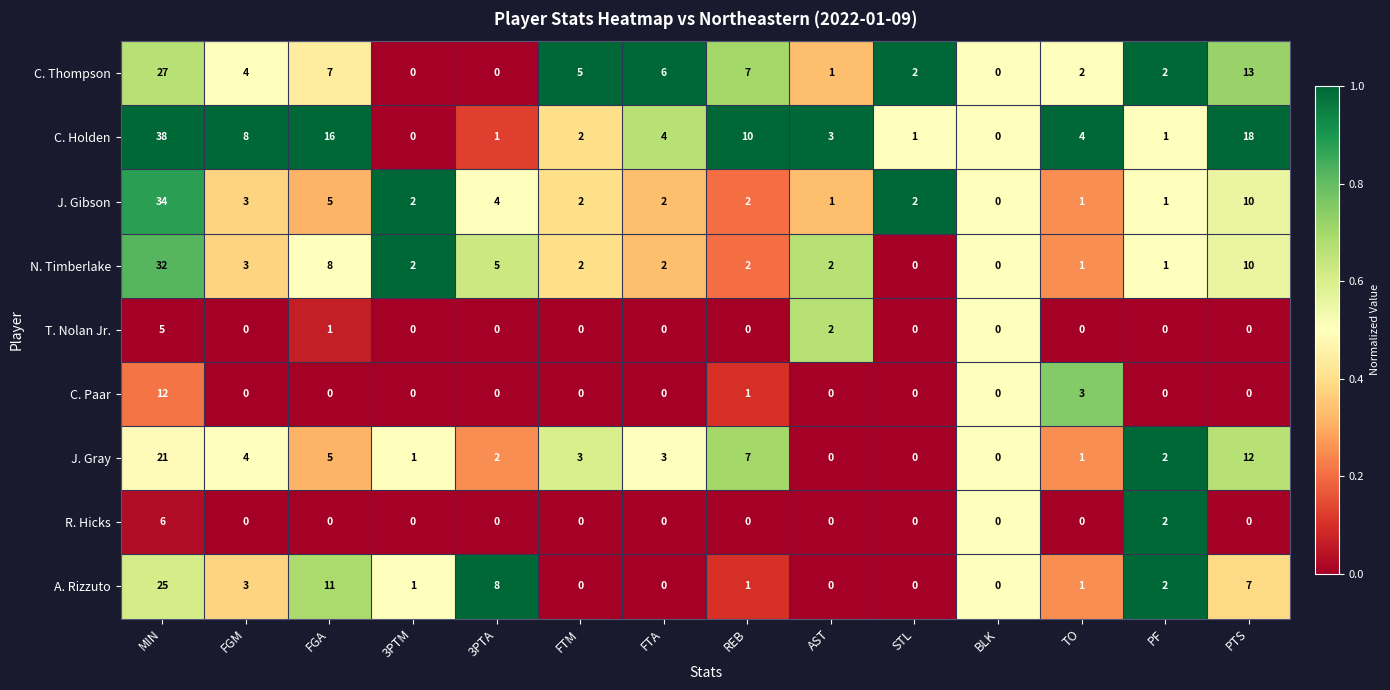

At which category is the sum across all series the highest?

MIN